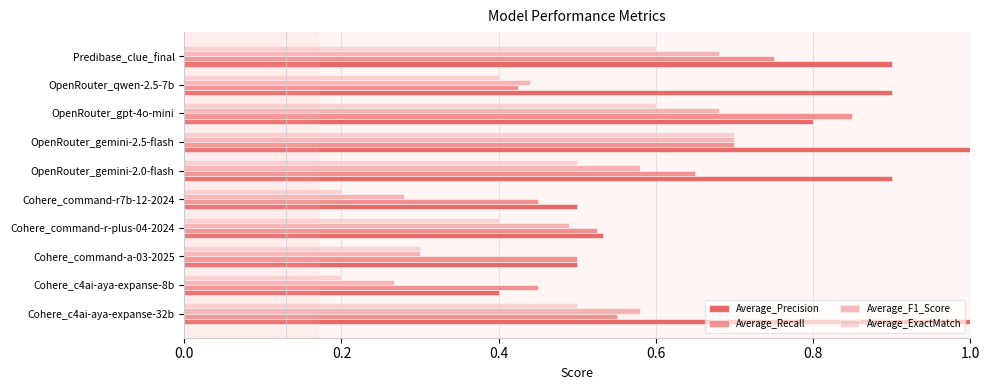

Which category has the highest value in the Average_F1_Score series?

OpenRouter_gemini-2.5-flash